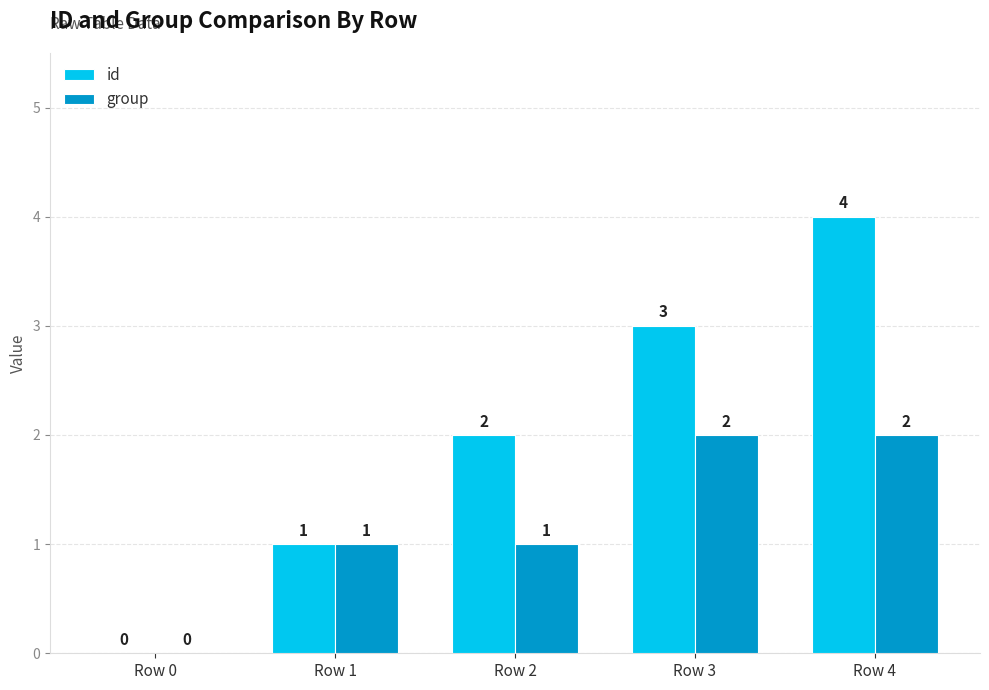

What is the average value of the group series?

1